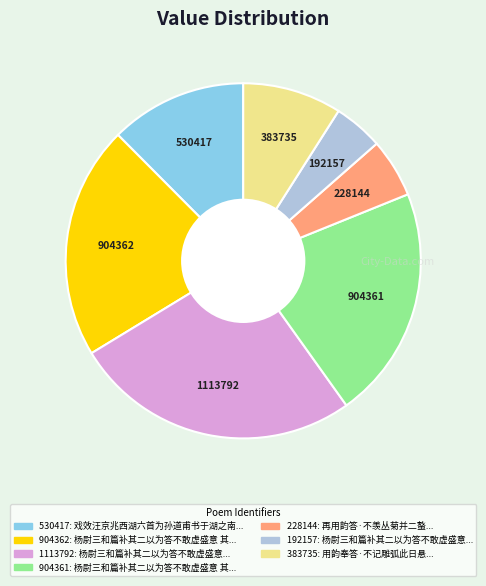

Is there any slice that represents more than half of the pie?

No